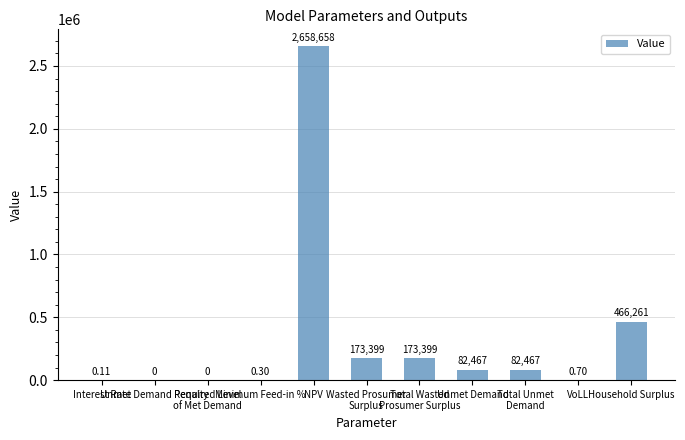

What is the value of the 9th bar from the left?

82466.9